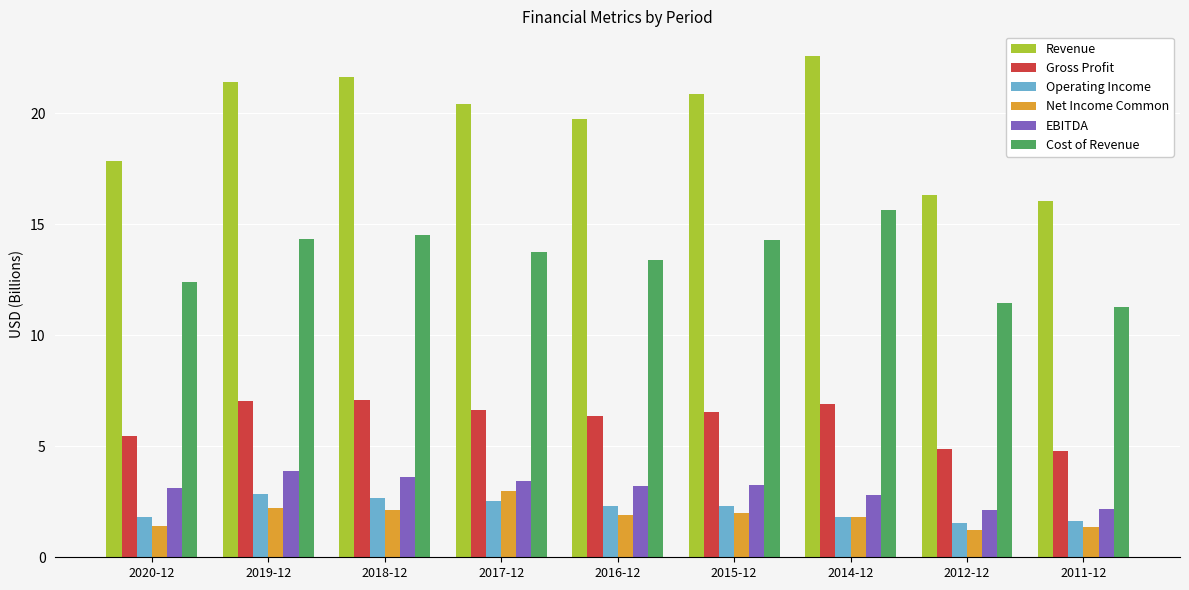

How many values in the Gross Profit series are below 6?

3